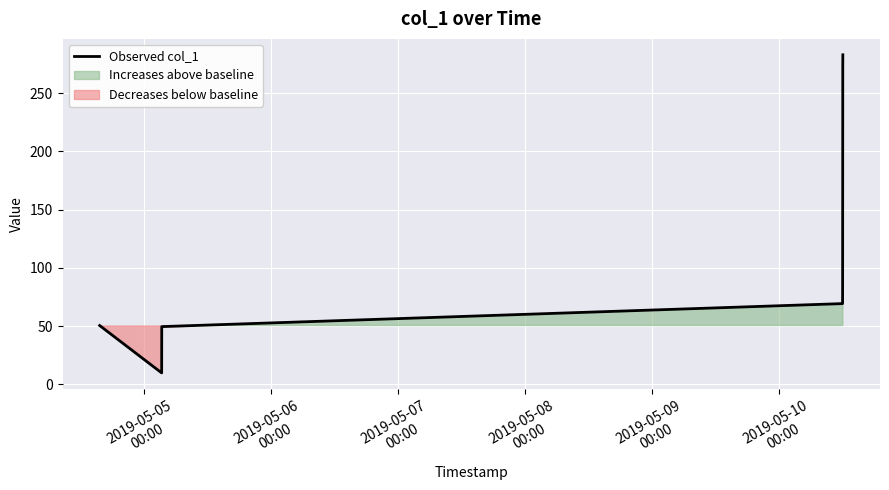

What is the difference between the maximum and minimum values?

272.9